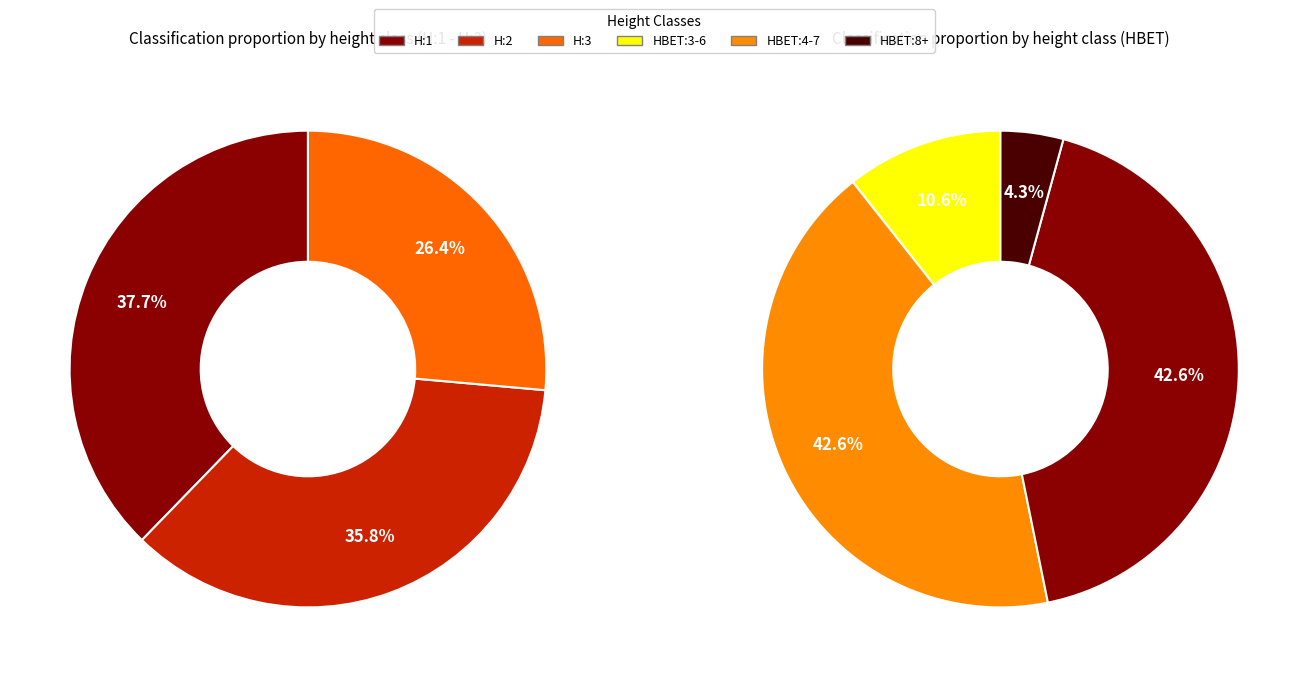

To the nearest percent, what percentage of the pie is H:3 / HBET:4-7 / HBET:8+?

26%